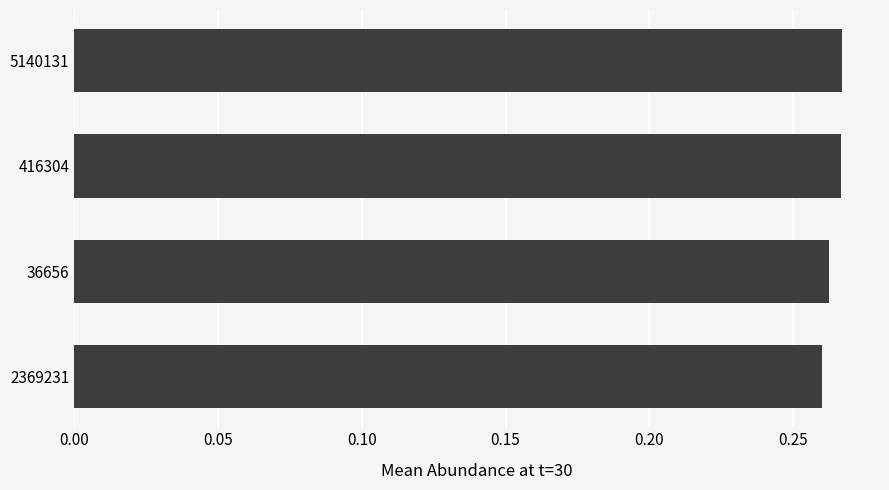

How many bars are there in total?

4